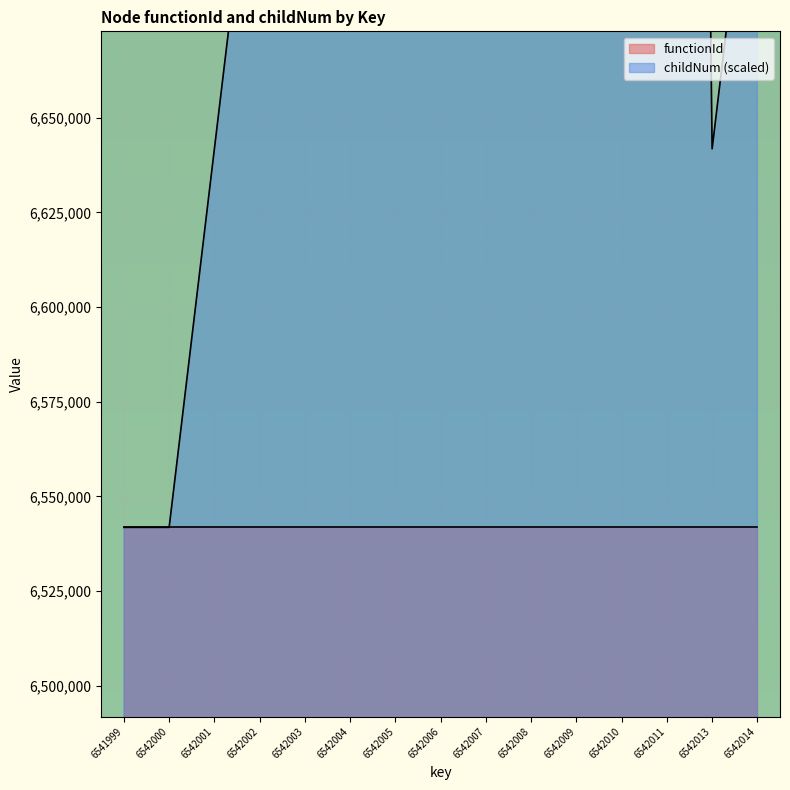

Rank the categories by value from lowest to highest.

6541999, 6542000, 6542001, 6542013, 6542002, 6542014, 6542003, 6542004, 6542005, 6542006, 6542007, 6542008, 6542009, 6542010, 6542011